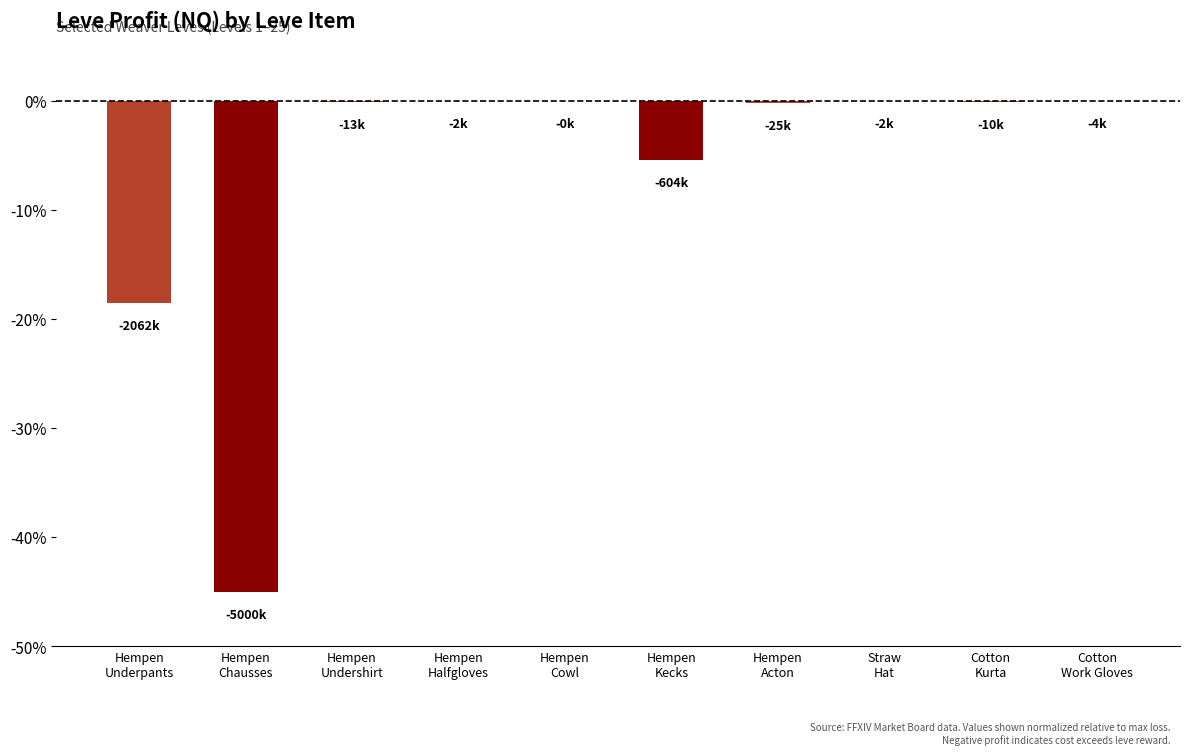

What is the change in value from Hempen
Cowl to Cotton
Kurta?

-0.1